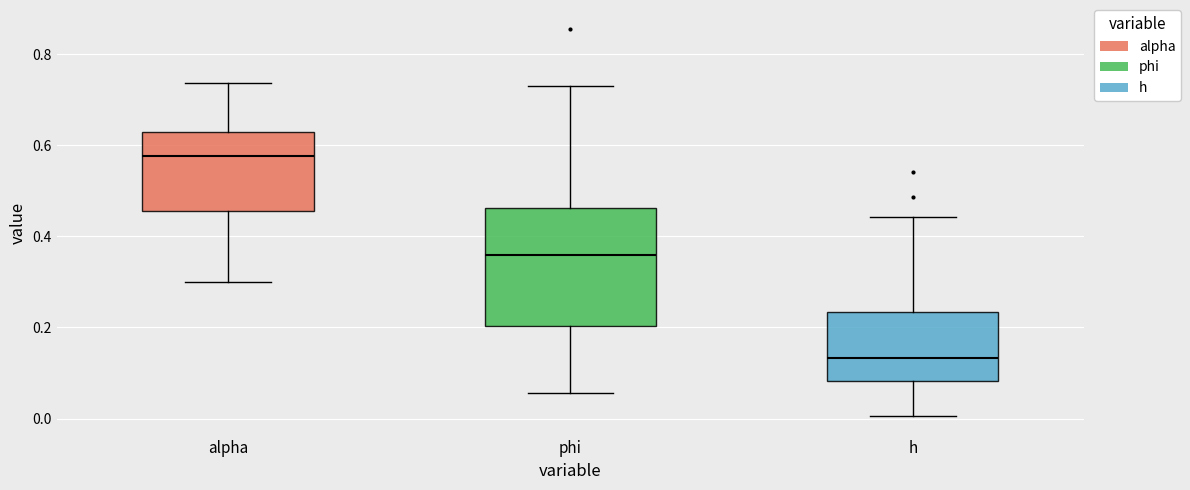

Reading left to right, transcribe this box plot: for each box, give where its median line is, the range the box spans, and where its two whiskers end, as read against the y-axis. The values are not printed on the chart, so give them approximately, as read against the axis.

alpha: median 0.58, box 0.46 to 0.62, whiskers 0.30 to 0.74
phi: median 0.36, box 0.20 to 0.46, whiskers 0.06 to 0.72
h: median 0.14, box 0.08 to 0.24, whiskers 0.00 to 0.44